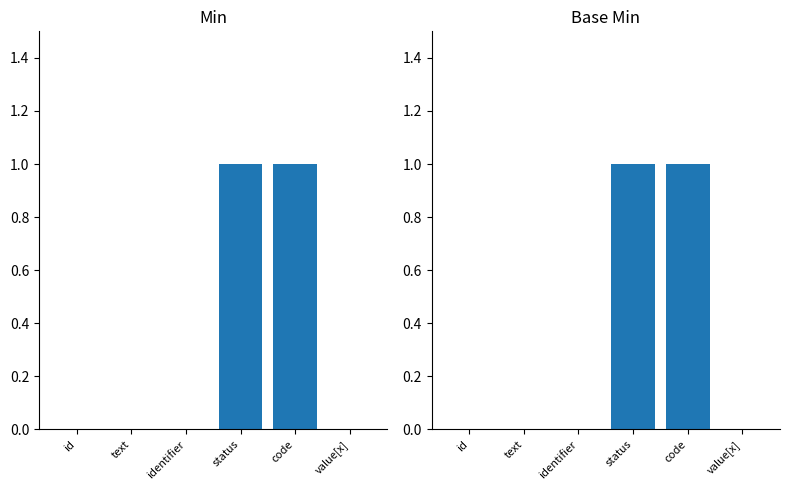

What are all the series names shown in the legend?

Min, Base Min